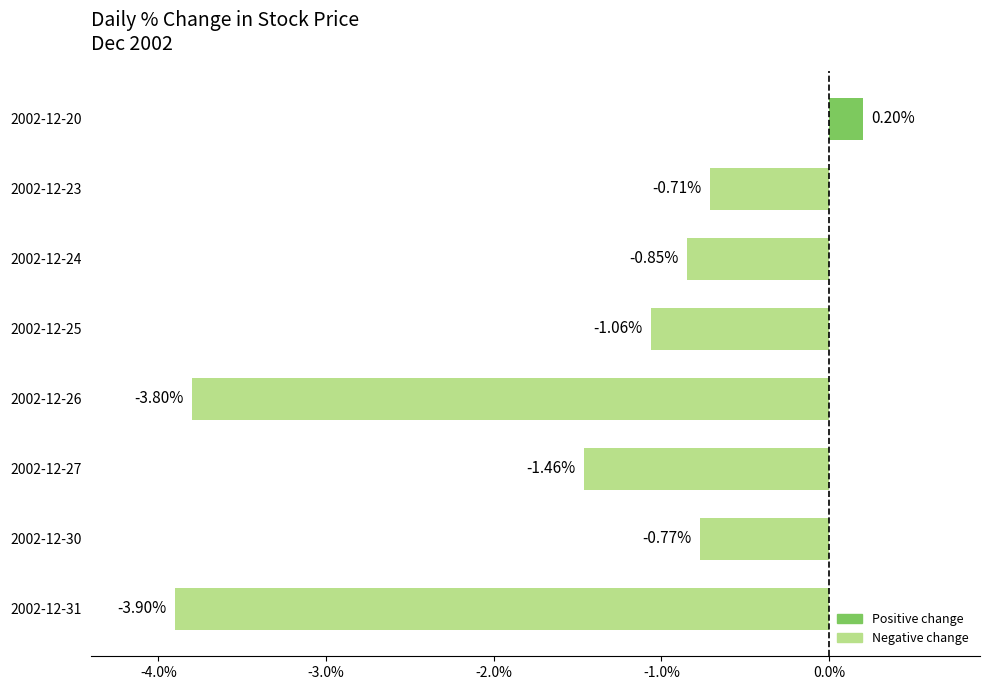

How many bars are there in total?

8